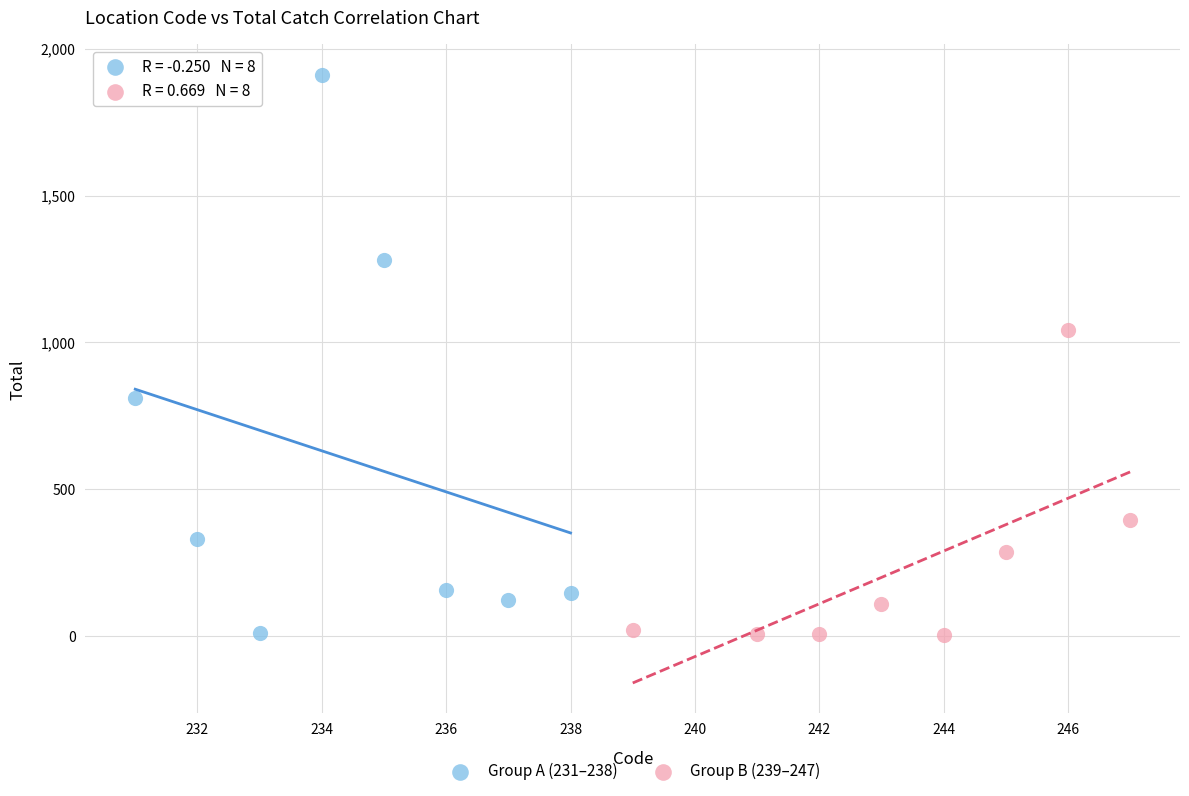

Which series has the largest Y range (max minus min)?

Group A (231–238)